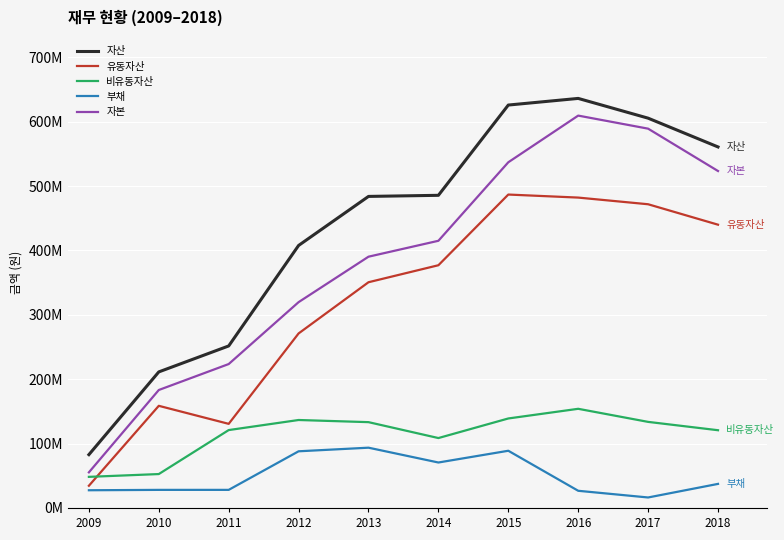

True or false: 자본 and 유동자산 intersect in this chart.

False